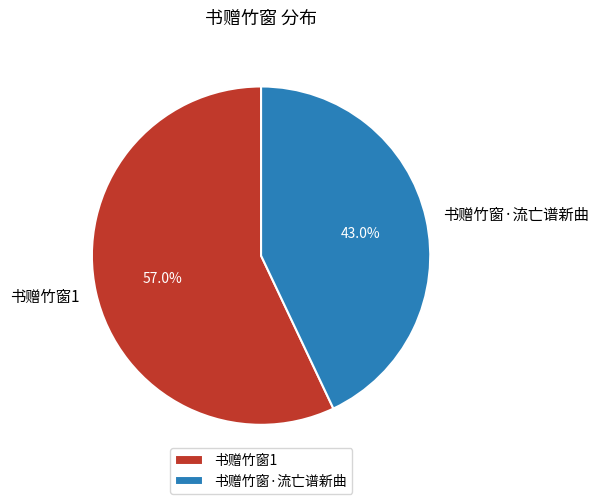

Rank the categories by value from lowest to highest.

书赠竹窗·流亡谱新曲, 书赠竹窗1